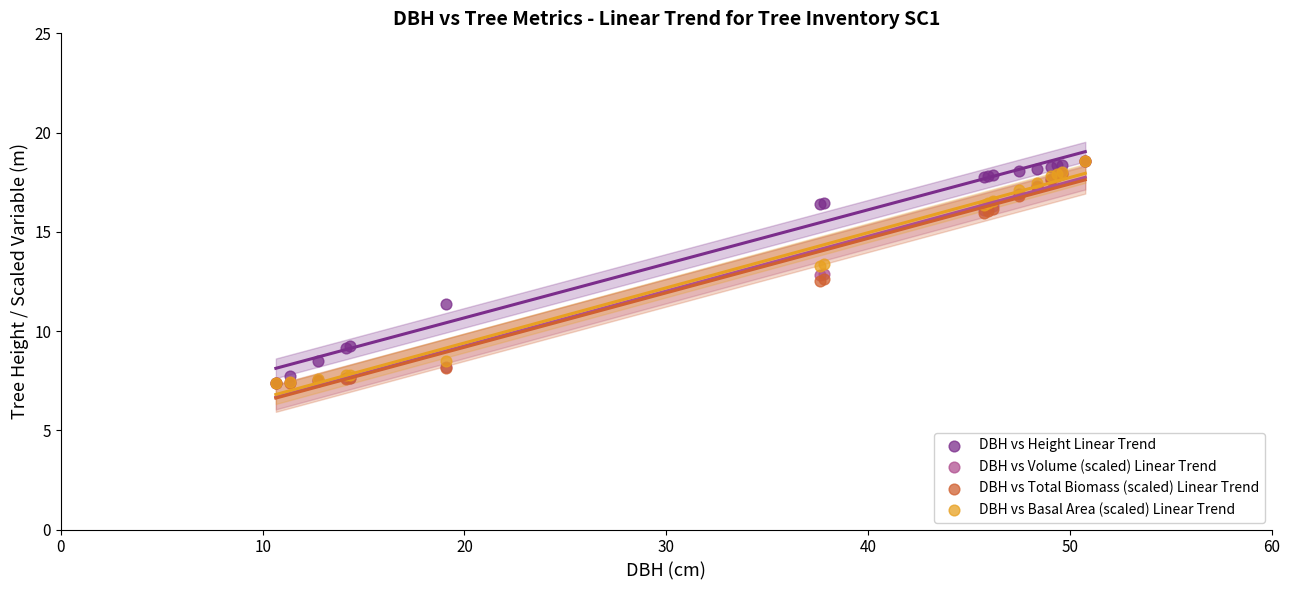

What are all the series names shown in the legend?

DBH vs Height Linear Trend, DBH vs Volume (scaled) Linear Trend, DBH vs Total Biomass (scaled) Linear Trend, DBH vs Basal Area (scaled) Linear Trend